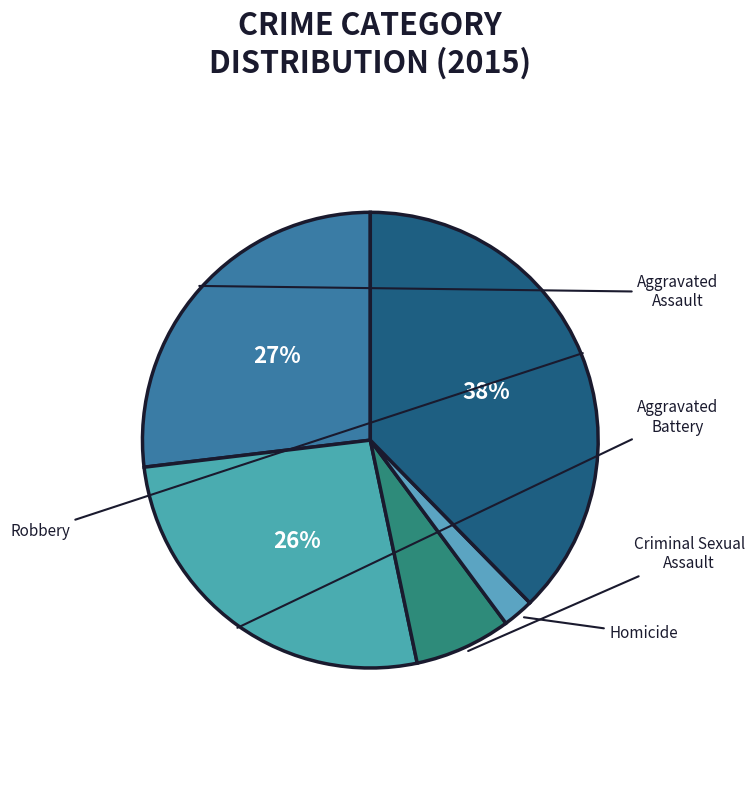

Which category has the biggest portion of the pie?

Robbery